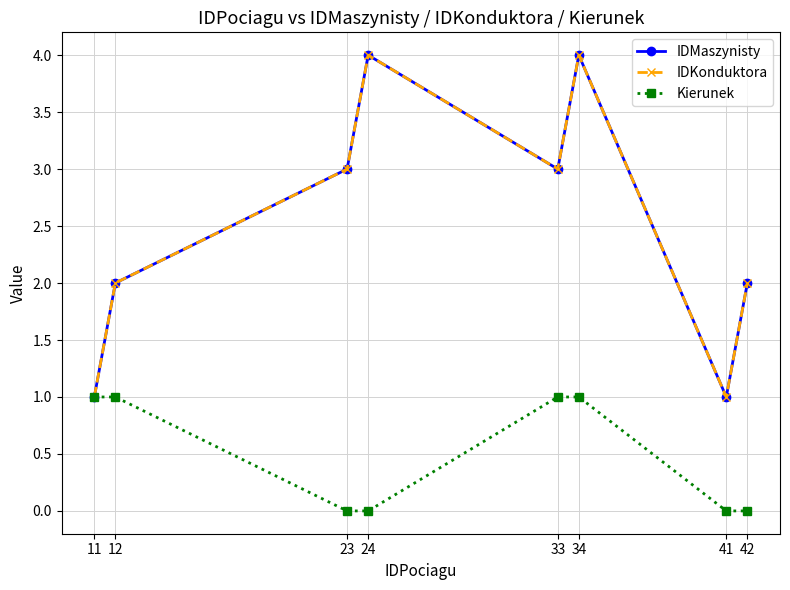

Does the chart have visible grid lines?

Yes